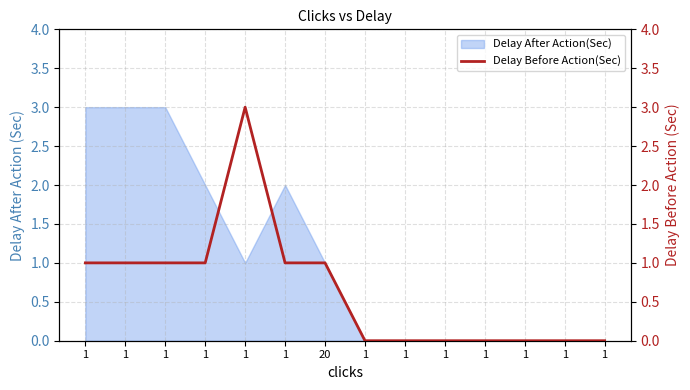

Is it true that the value at 1 is -2?

False